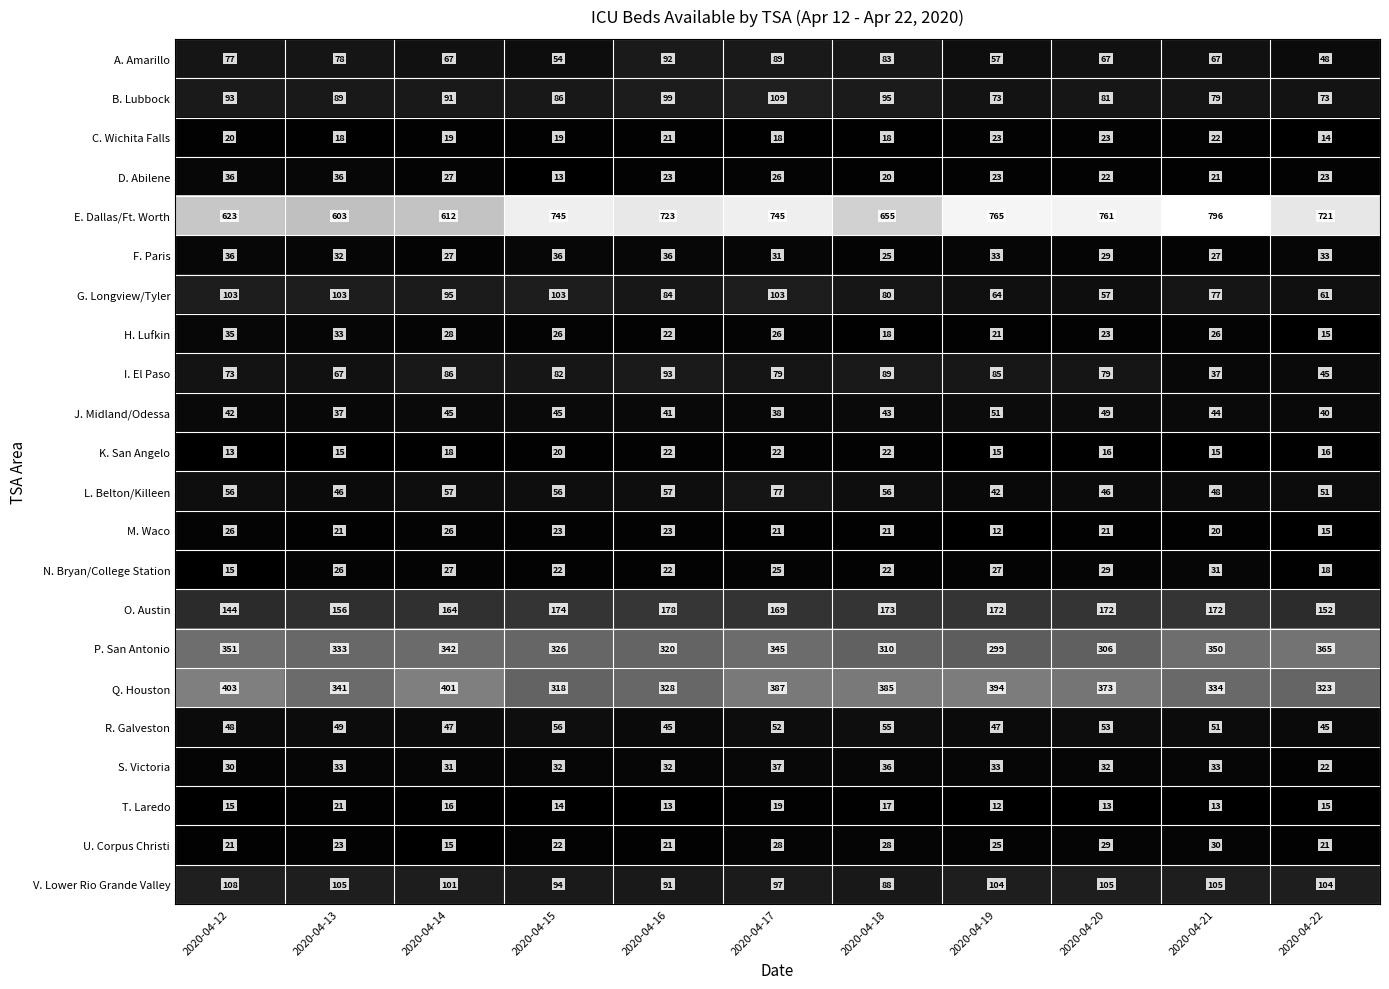

Read the M. Waco value at 2020-04-17.

21